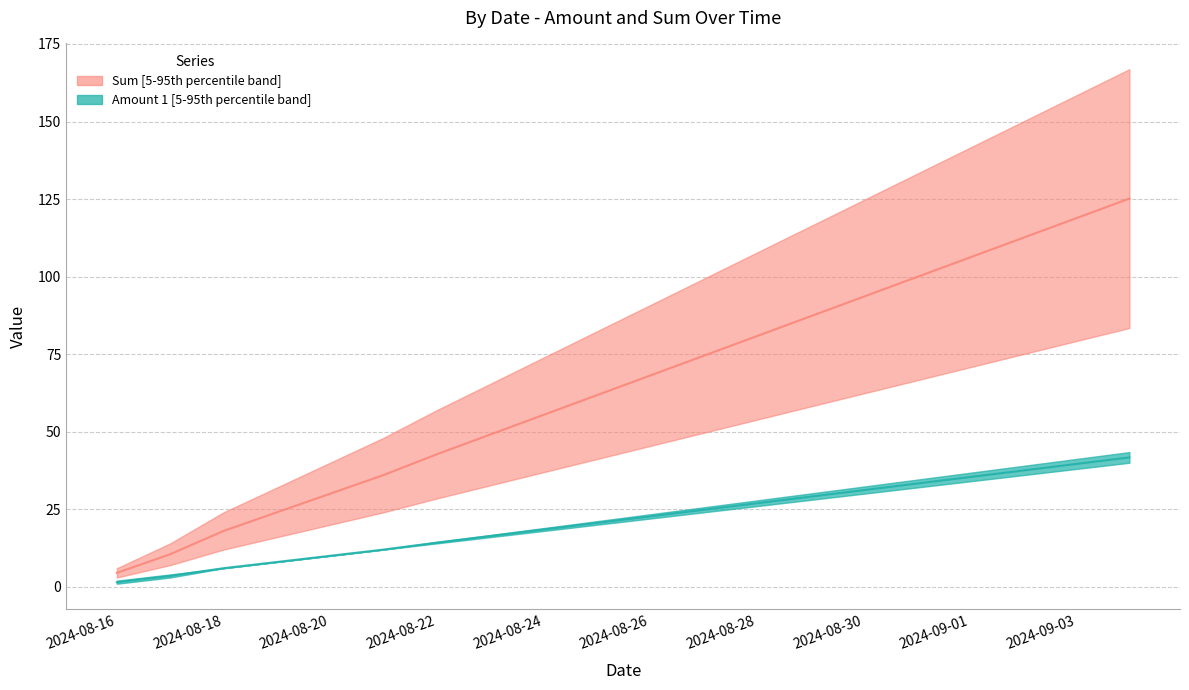

How many values in the Amount 1 series exceed 22?

10